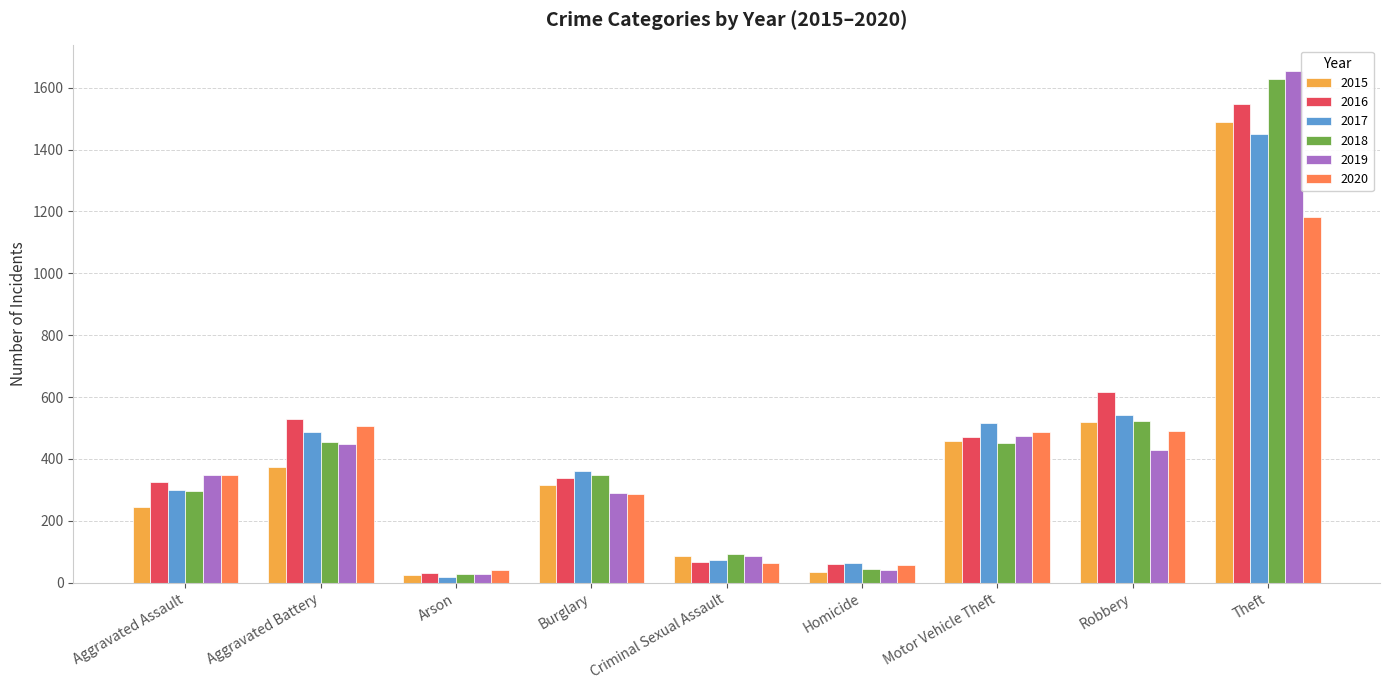

How many values in the 2015 series are below 316?

4